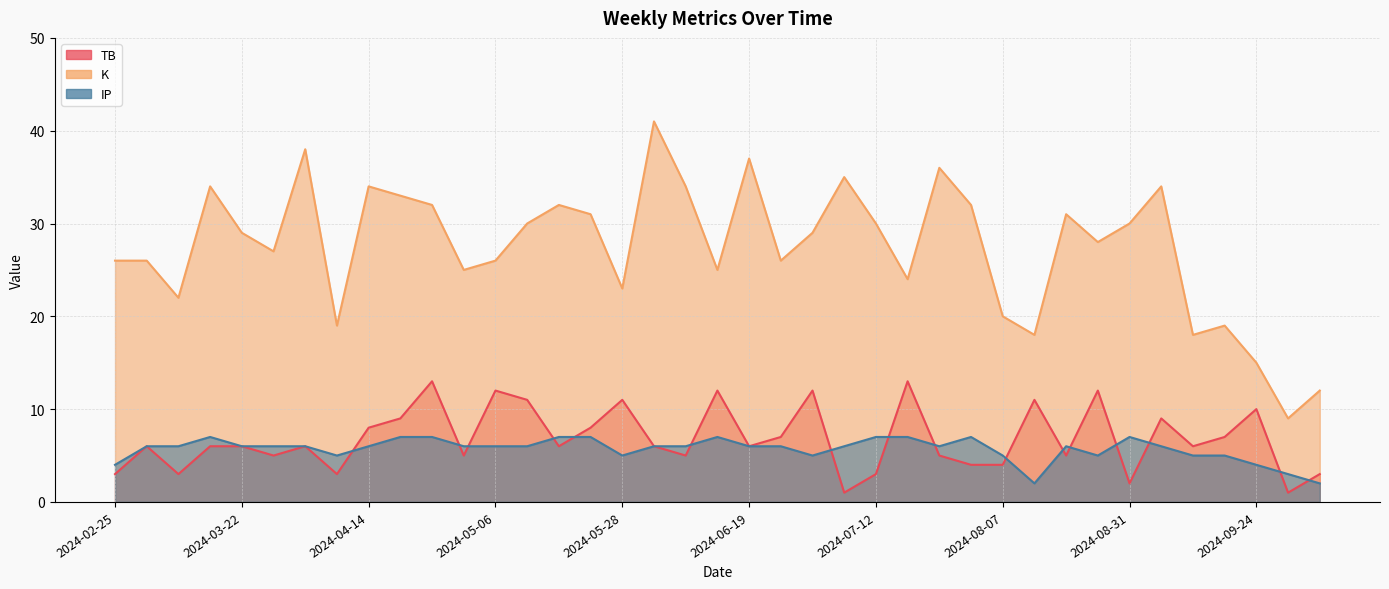

What is the difference between the maximum and minimum values in the K series?

32